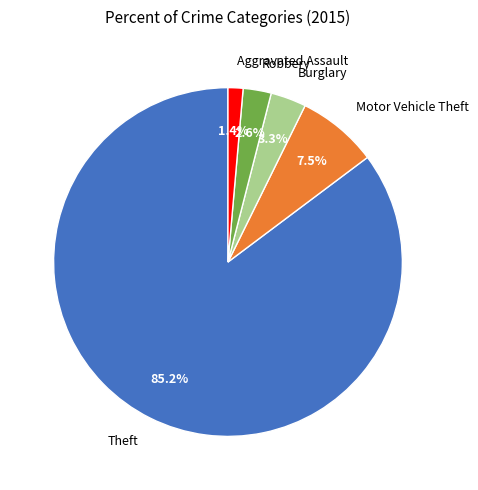

How many segments does this pie chart have?

5